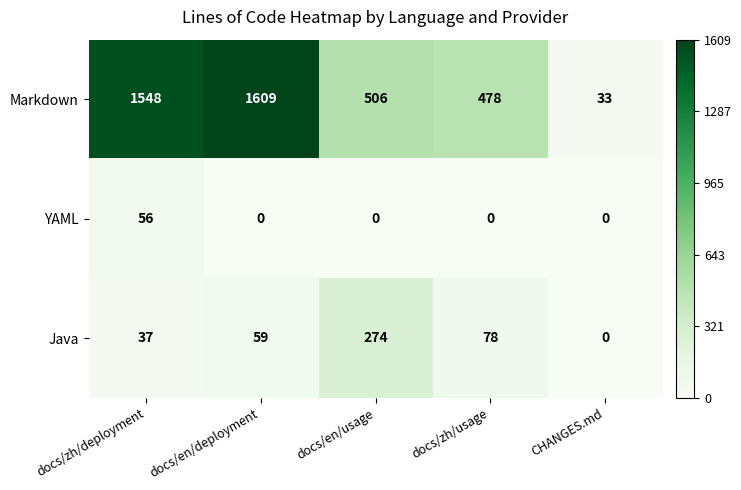

Which category has the lowest value in the Markdown series?

CHANGES.md